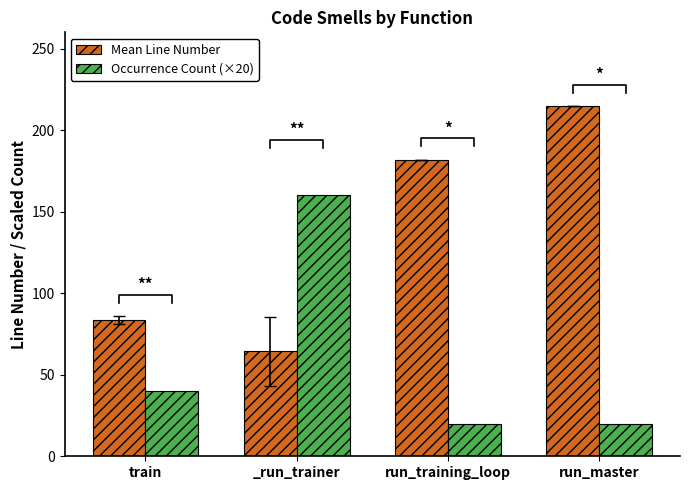

Which series has the largest total across all categories?

Mean Line Number